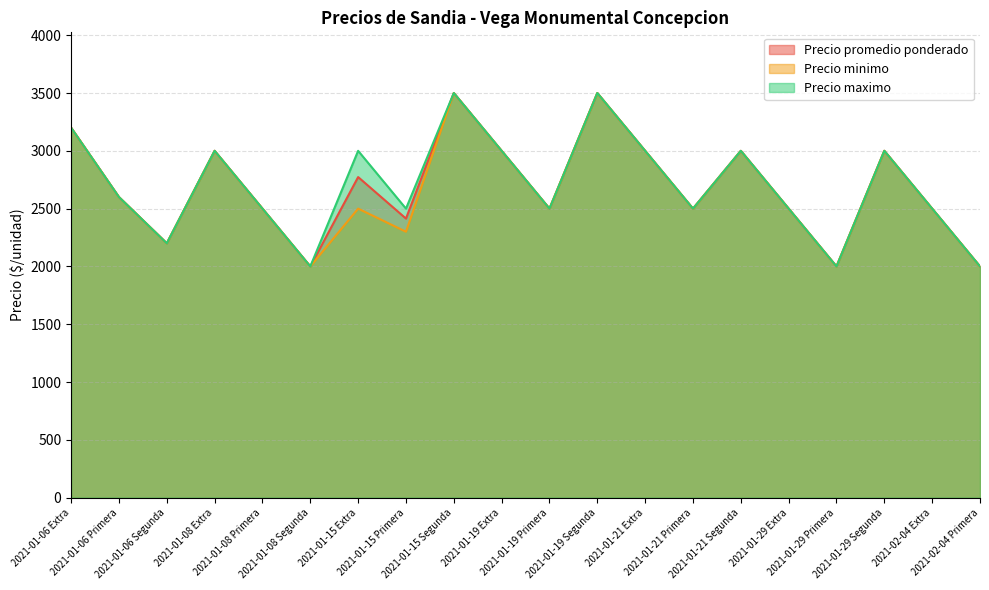

Reading right to left, list all the values displayed in this chart.

Precio promedio ponderado: 2000	2500	3000	2000	2500	3000	2500	3000	3500	2500	3000	3500	2414	2773	2000	2500	3000	2200	2600	3200
Precio minimo: 2000	2500	3000	2000	2500	3000	2500	3000	3500	2500	3000	3500	2300	2500	2000	2500	3000	2200	2600	3200
Precio maximo: 2000	2500	3000	2000	2500	3000	2500	3000	3500	2500	3000	3500	2500	3000	2000	2500	3000	2200	2600	3200